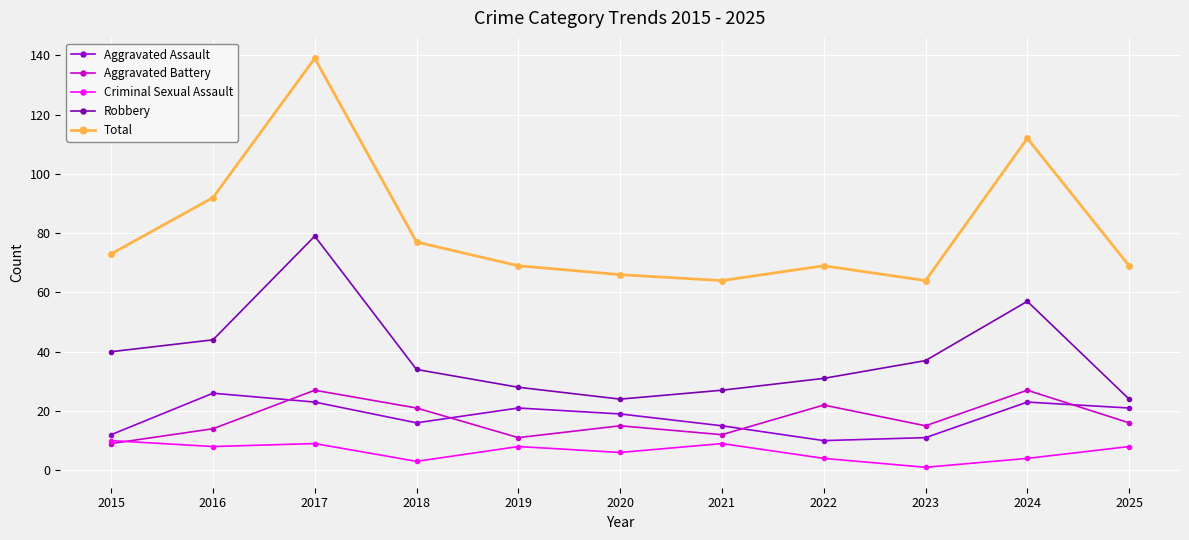

Reading left to right, list all the values displayed in this chart.

Aggravated Assault: 2015=12	2016=26	2017=23	2018=16	2019=21	2020=19	2021=15	2022=10	2023=11	2024=23	2025=21
Aggravated Battery: 2015=9	2016=14	2017=27	2018=21	2019=11	2020=15	2021=12	2022=22	2023=15	2024=27	2025=16
Criminal Sexual Assault: 2015=10	2016=8	2017=9	2018=3	2019=8	2020=6	2021=9	2022=4	2023=1	2024=4	2025=8
Robbery: 2015=40	2016=44	2017=79	2018=34	2019=28	2020=24	2021=27	2022=31	2023=37	2024=57	2025=24
Total: 2015=73	2016=92	2017=139	2018=77	2019=69	2020=66	2021=64	2022=69	2023=64	2024=112	2025=69